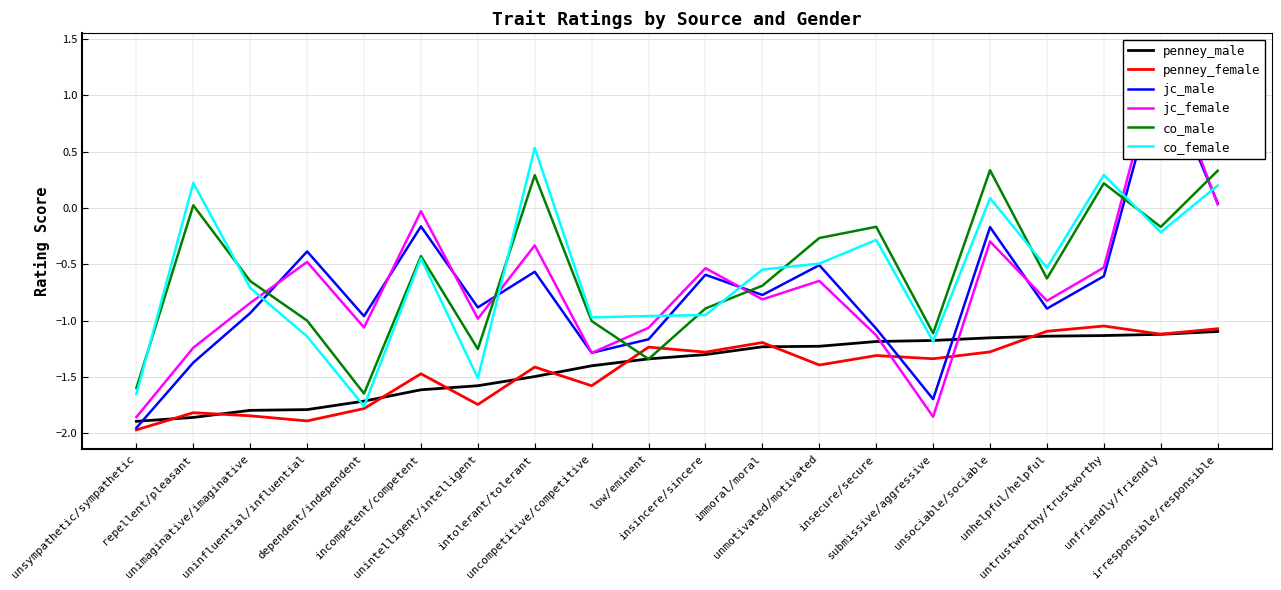

How many intersections are there between co_male and jc_female?

6